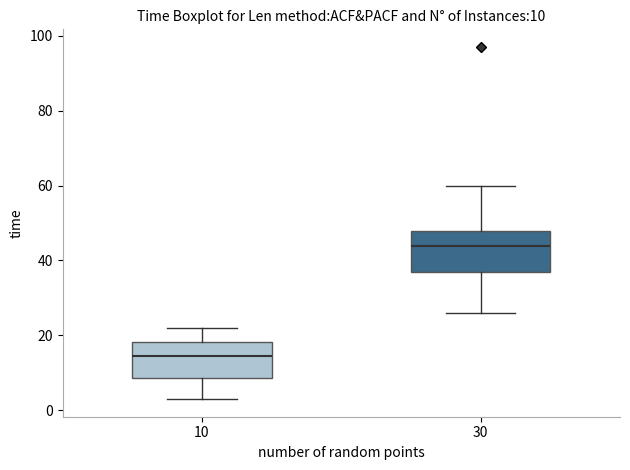

Which box has the highest median line?

30